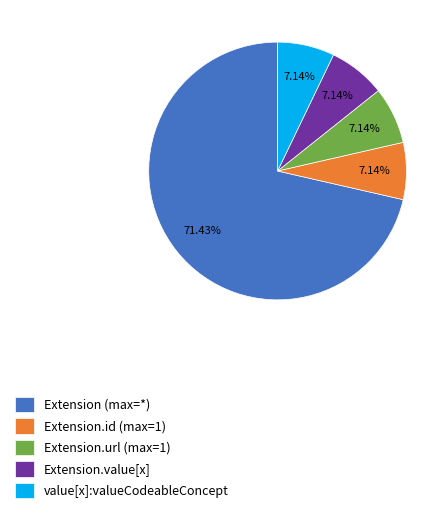

How many slices are in this pie chart?

5